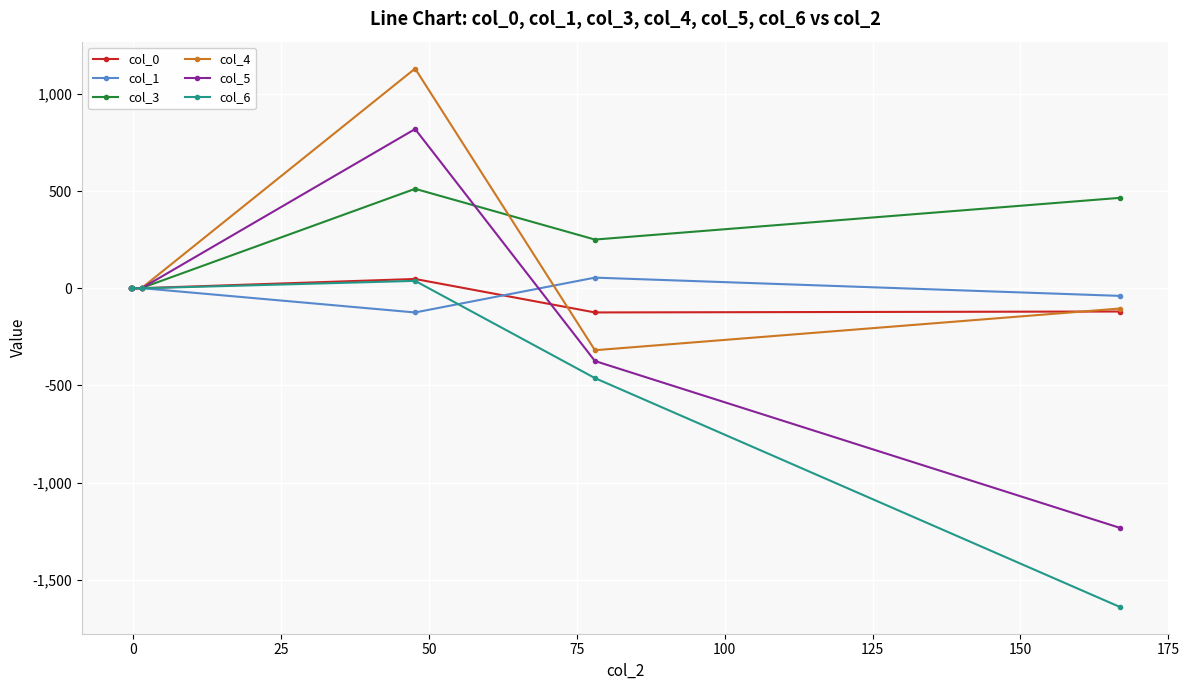

Which series has the largest range (max minus min)?

col_5